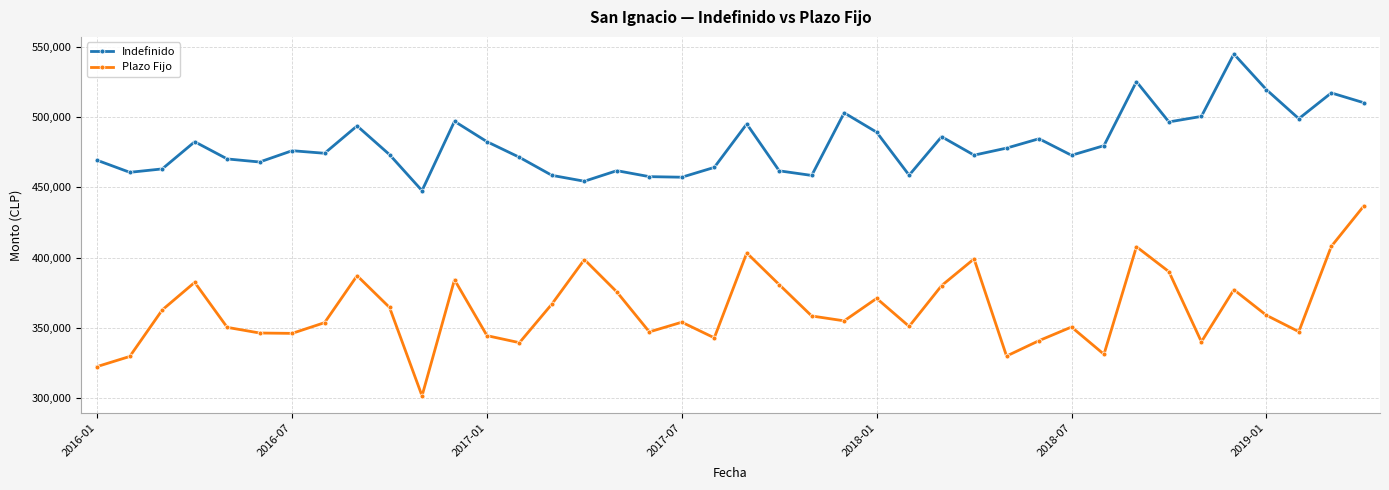

What is the average value of the Indefinido series?

480809